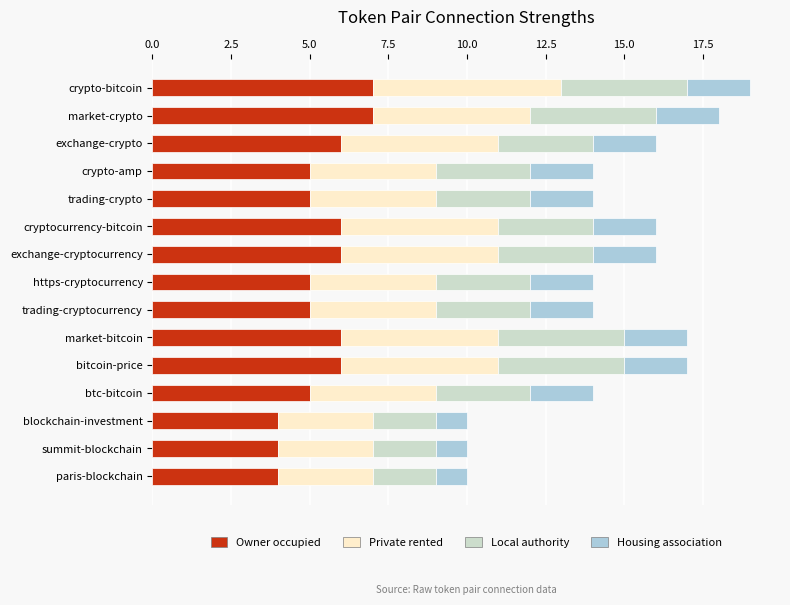

The Owner occupied series shows 4 at blockchain-investment. True or false?

True